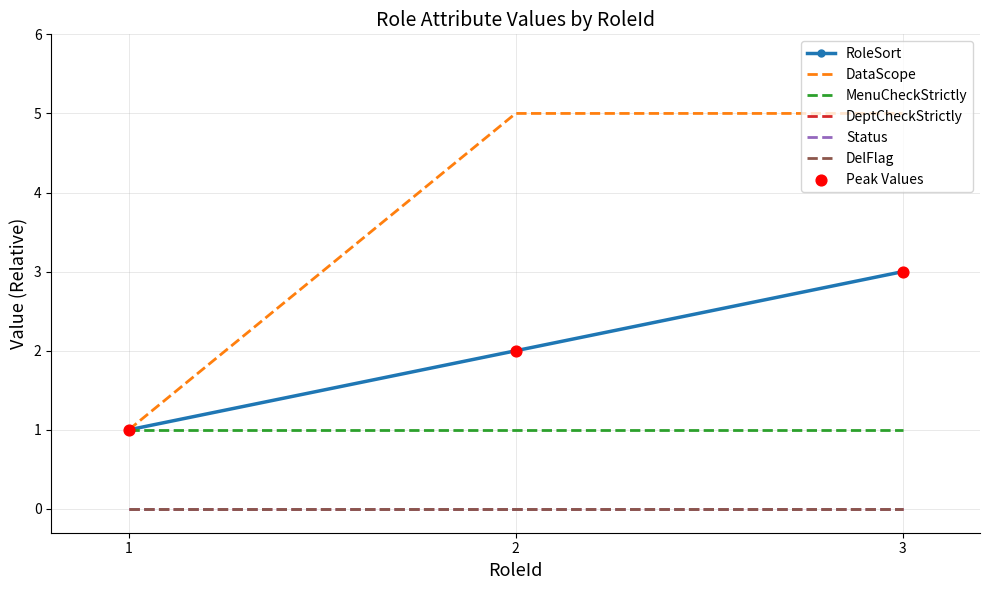

Which series has the largest total across all categories?

DataScope